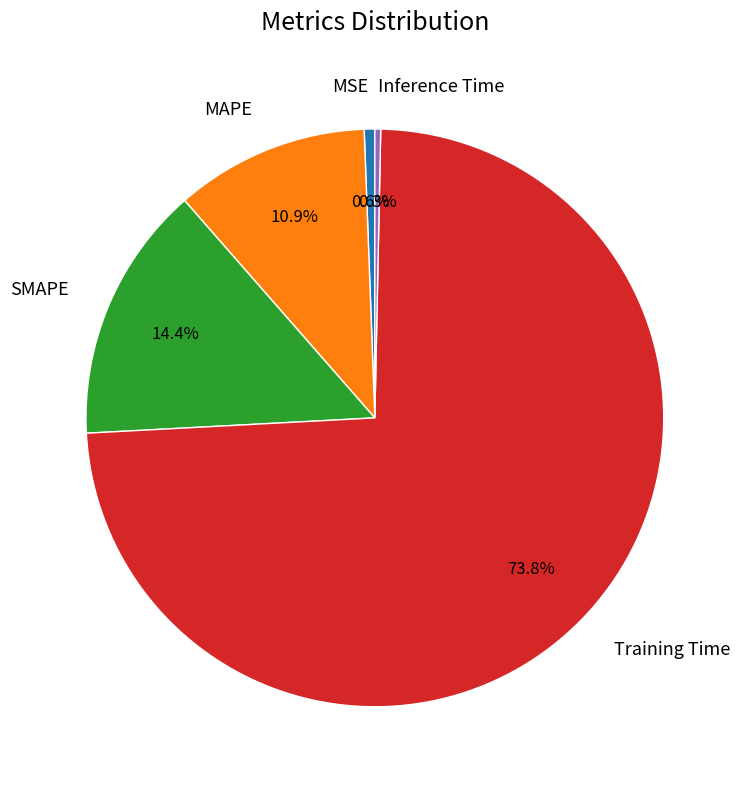

The Inference Time slice represents 9% of the pie. True or false?

False